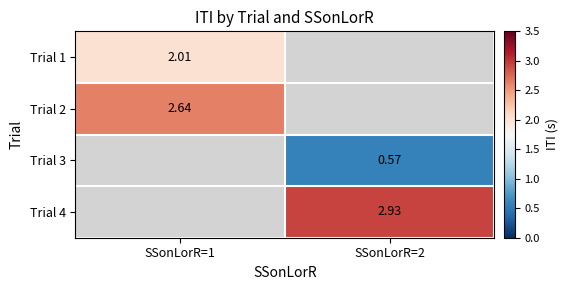

How many values in Trial 3 are above zero?

1